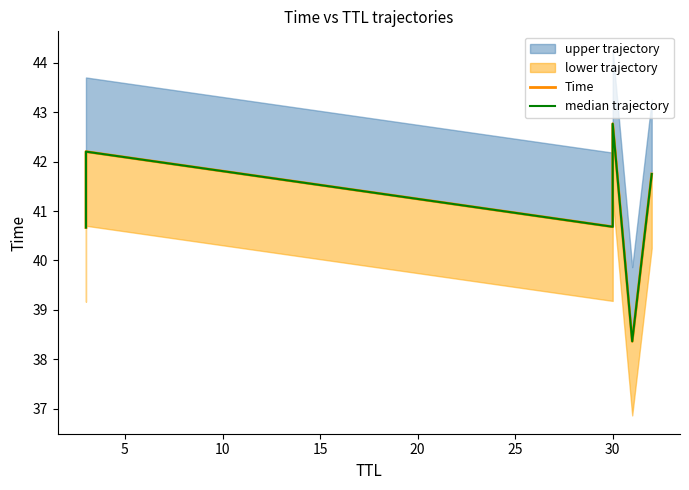

How many data points in median trajectory are above 41?

3